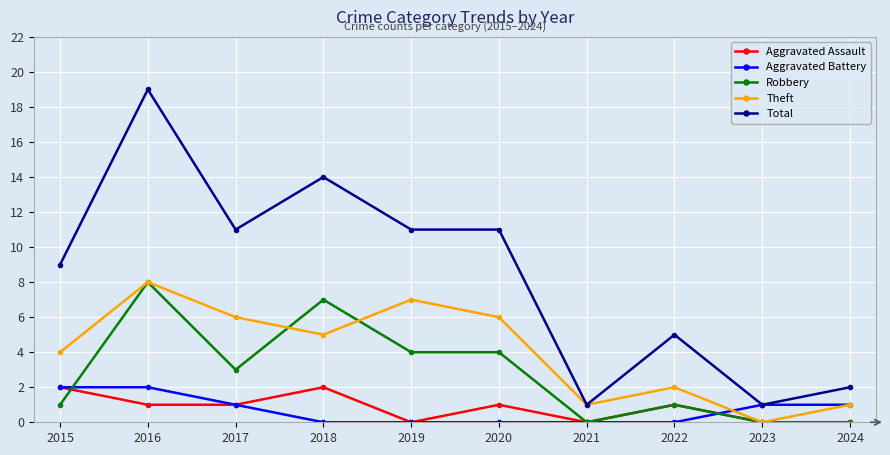

At which category does Total reach its first local peak?

2016